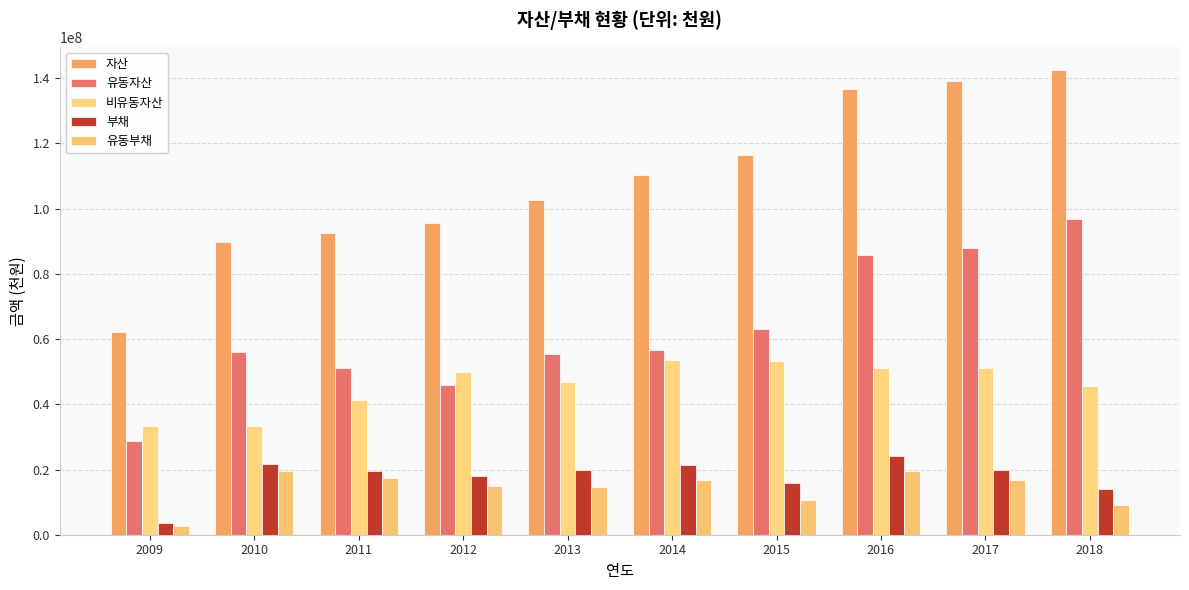

Is it true that 유동자산 equals 63155666 at 2015?

True